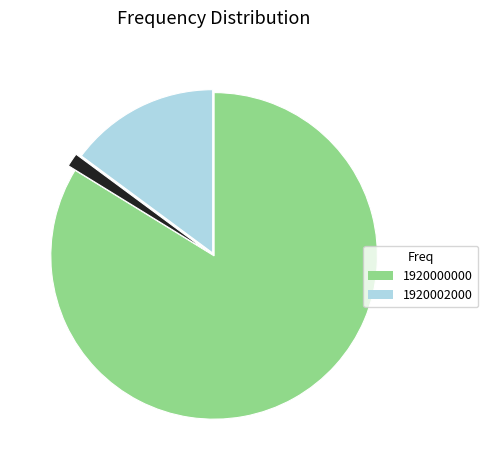

Is there any slice that represents more than half of the pie?

Yes